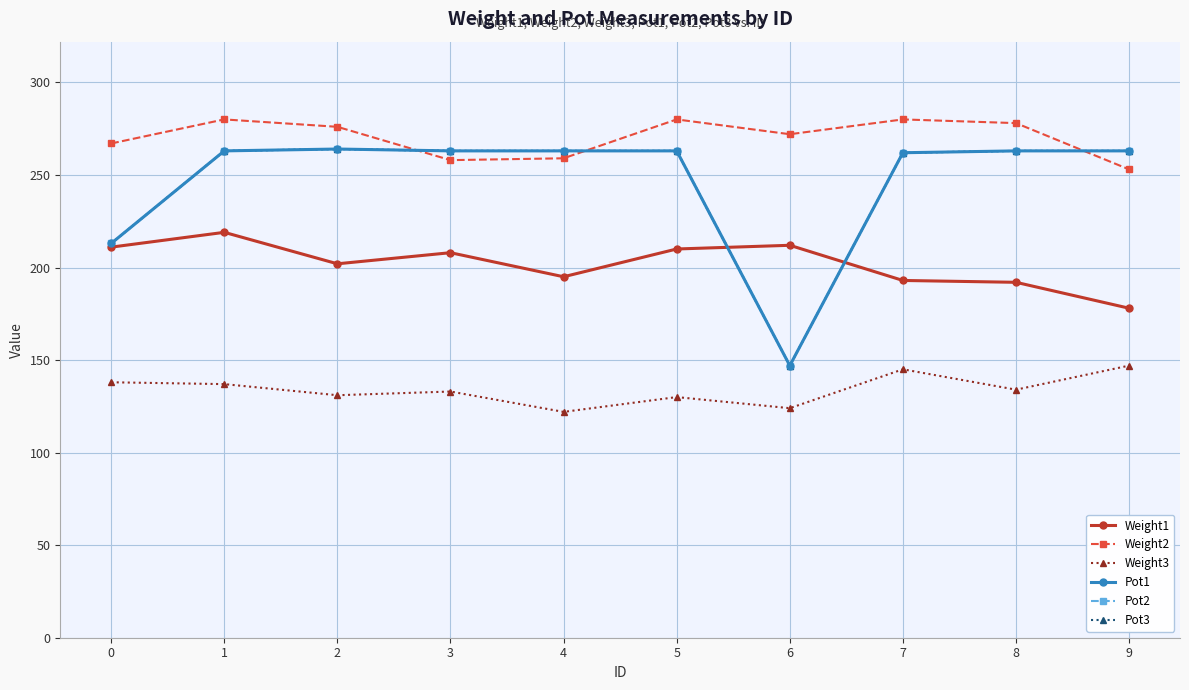

At which category does the chart reach its peak across all series?

1